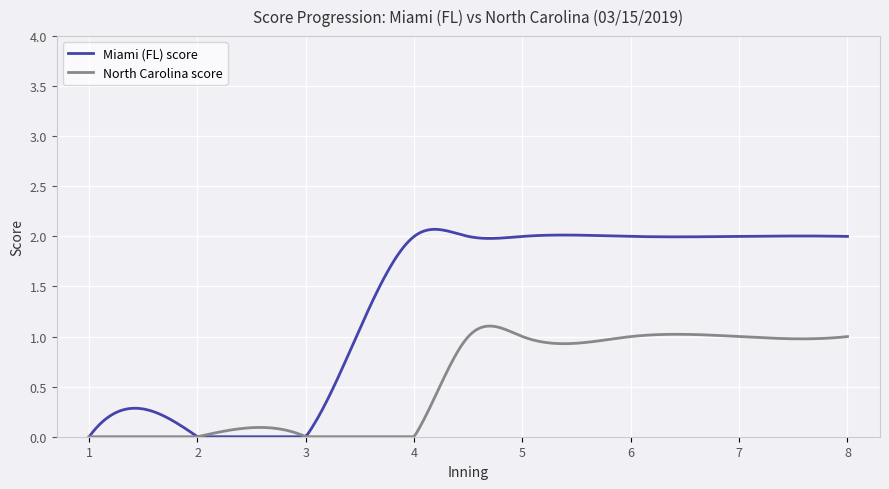

Which series has the largest total across all categories?

Miami (FL) score